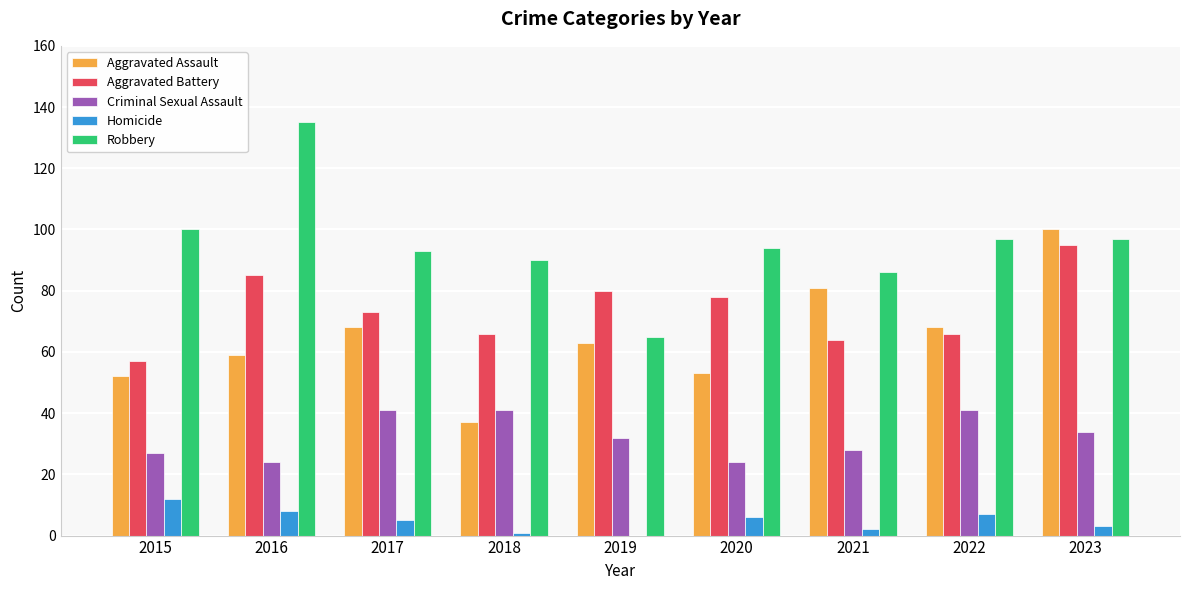

The Aggravated Assault series shows 68 at 2017. True or false?

True